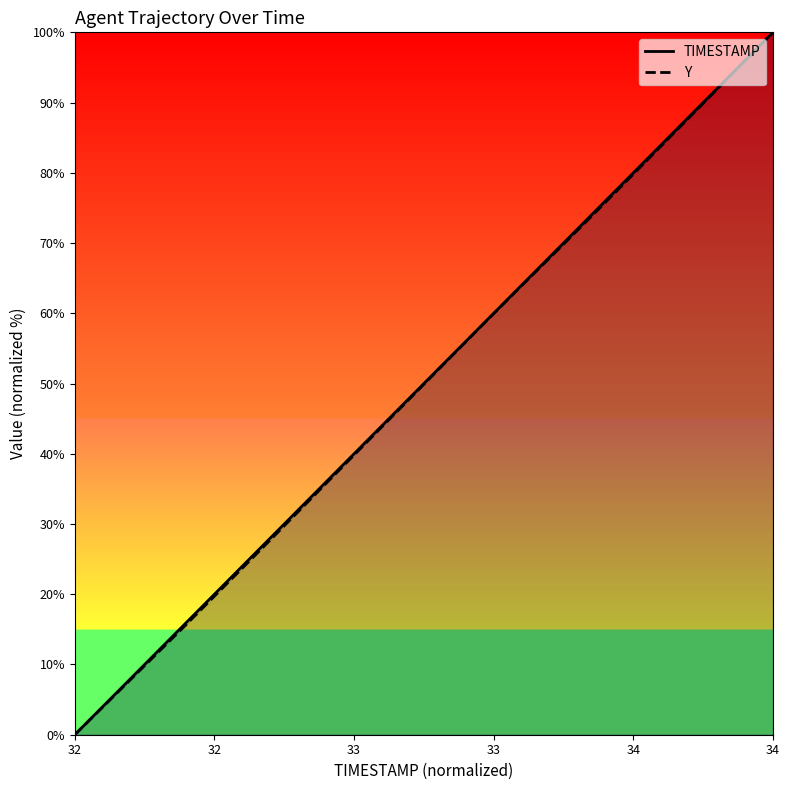

What is the highest value of the TIMESTAMP series?

100.0